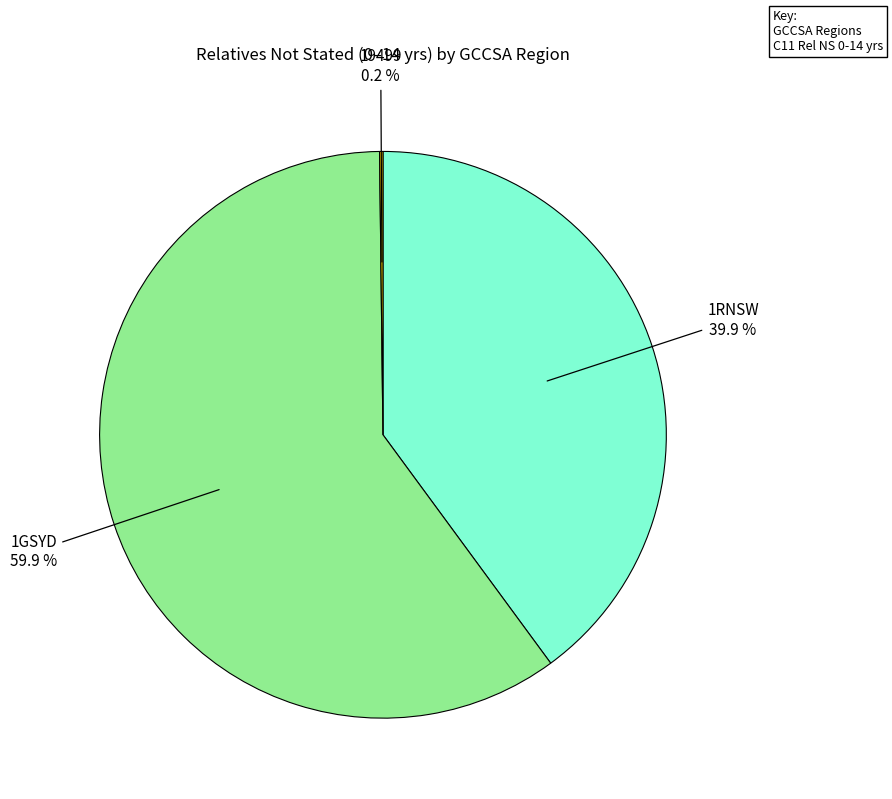

Does any single category account for the majority?

Yes